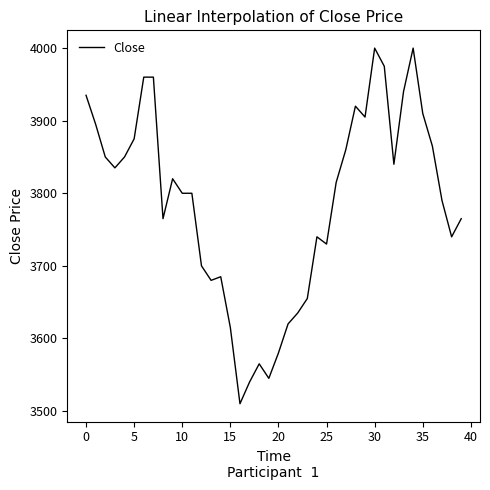

What is the maximum value shown in the chart?

4000